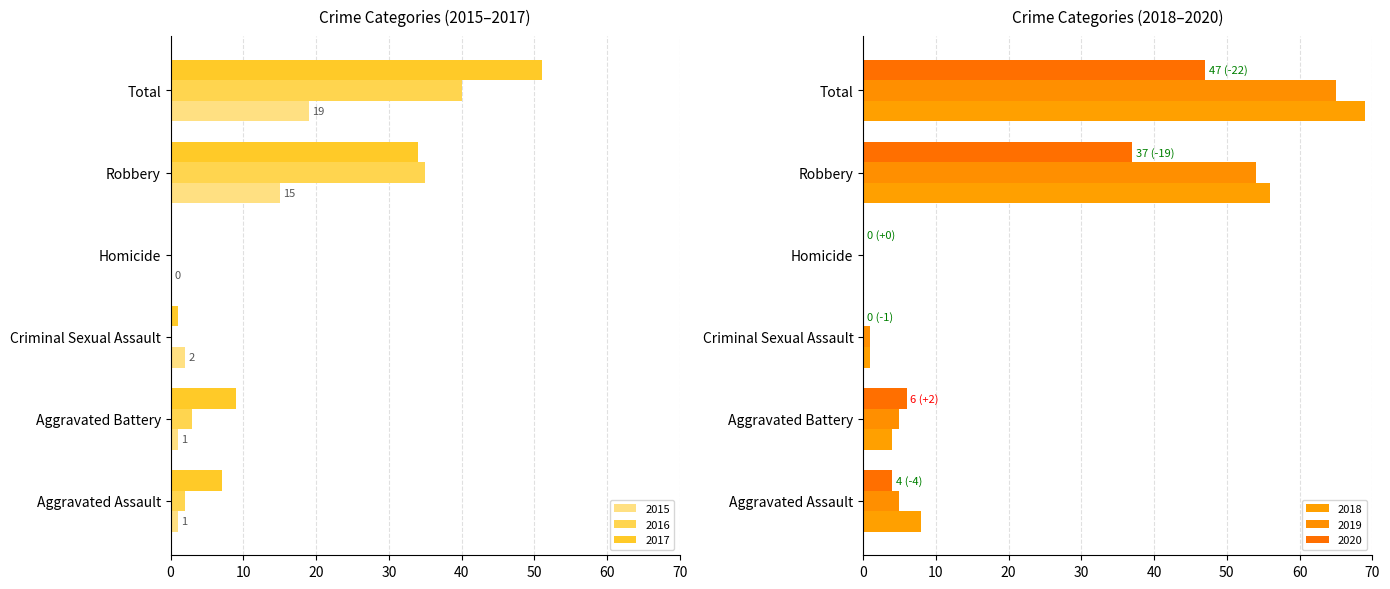

At how many categories does at least one series exceed 12?

2